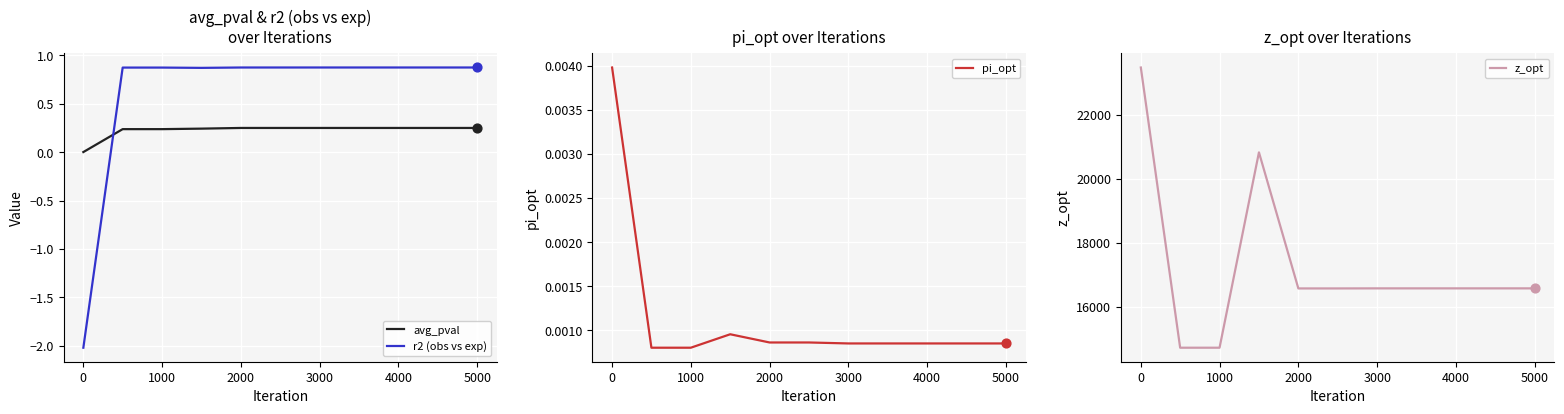

What are all the series names shown in the legend?

avg_pval, r2 (obs vs exp), pi_opt, z_opt